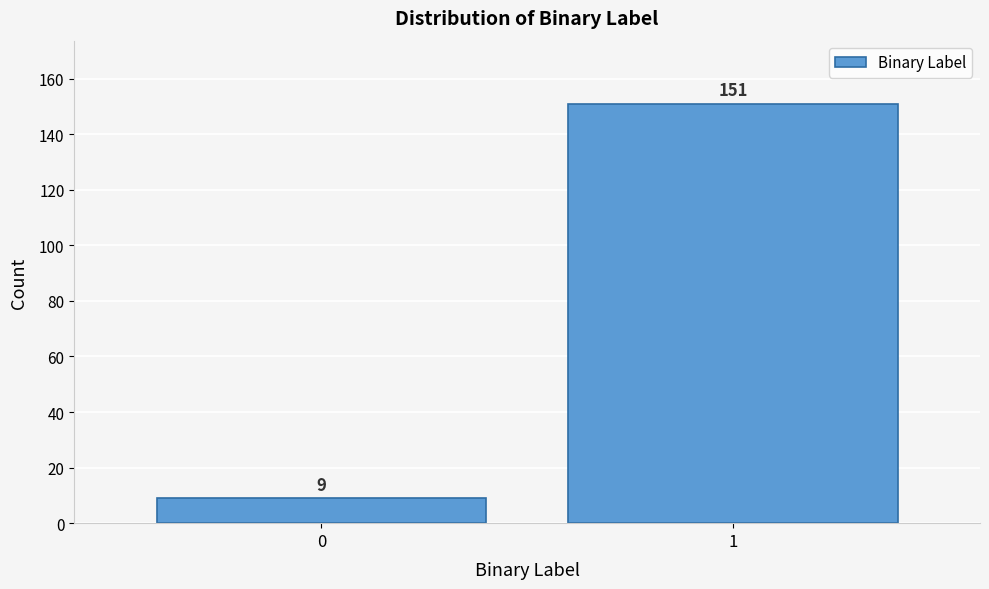

Reading left to right, transcribe all the data shown in this chart.

9	151